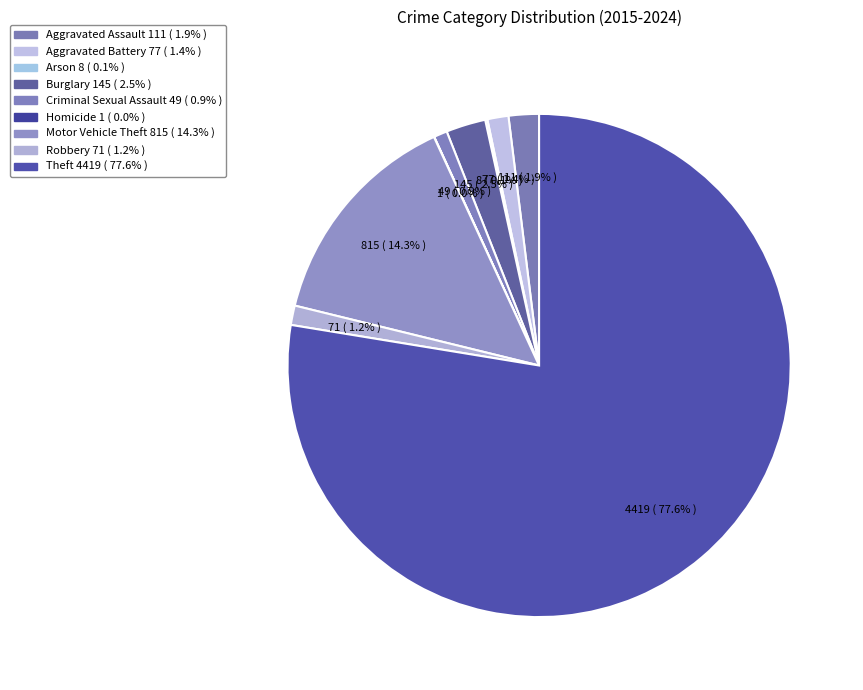

Which has a higher value, Aggravated Assault or Aggravated Battery?

Aggravated Assault